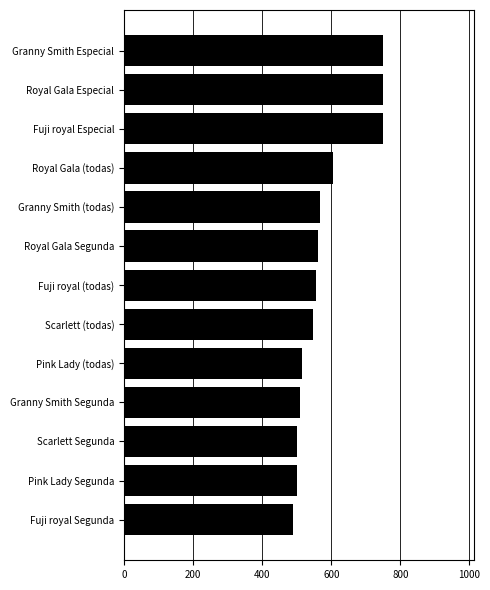

What is the greatest value displayed?

750